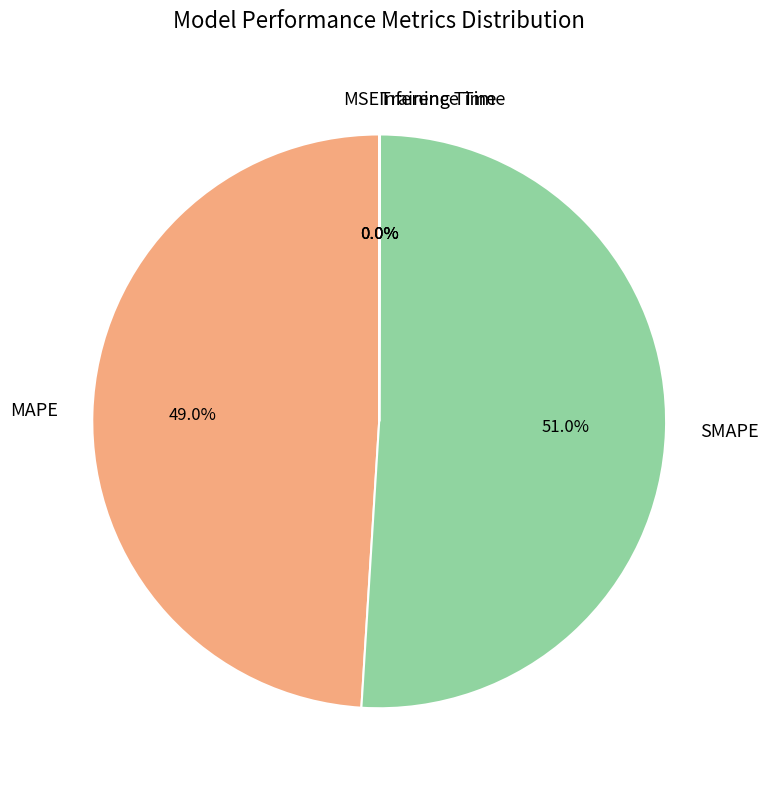

Which slice is the largest?

SMAPE